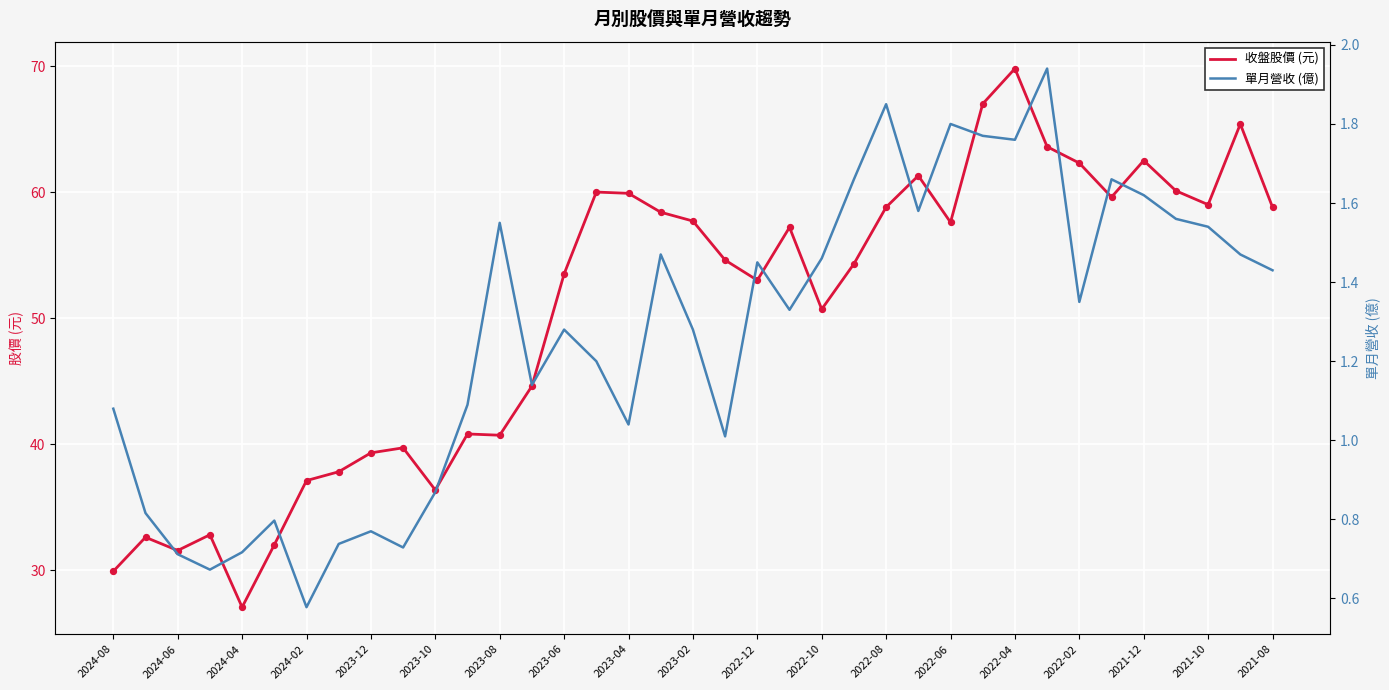

Which series has the largest total across all categories?

收盤股價 (元)